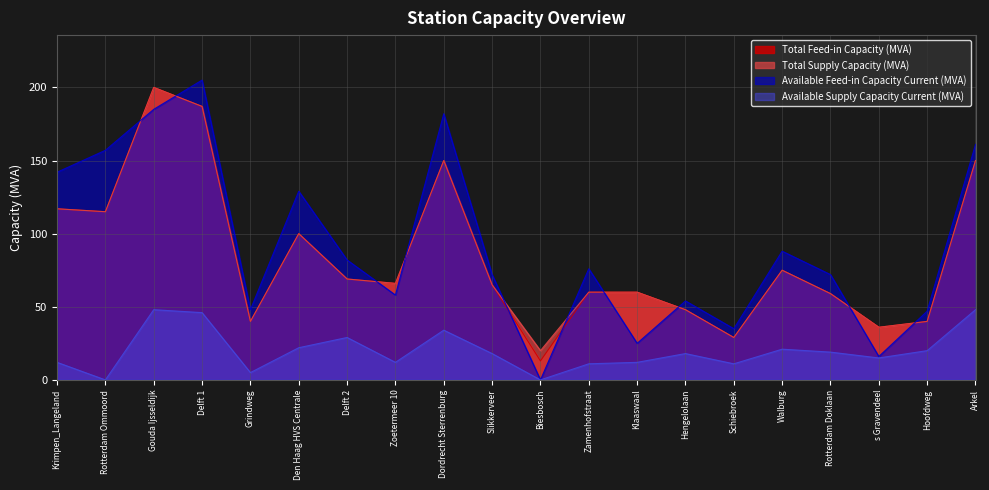

At which label does Total Supply Capacity (MVA) reach its minimum?

Biesbosch